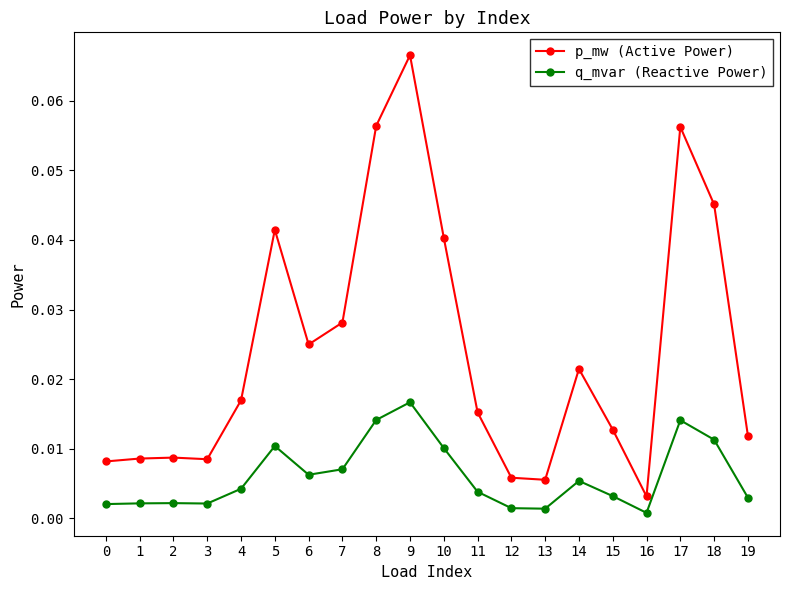

How many interior local peaks does the q_mvar (Reactive Power) series have?

5